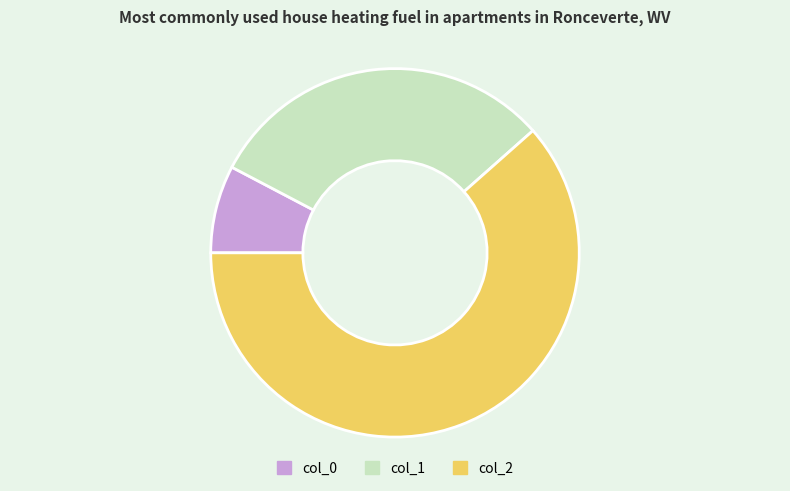

Which slice is the smallest?

col_0